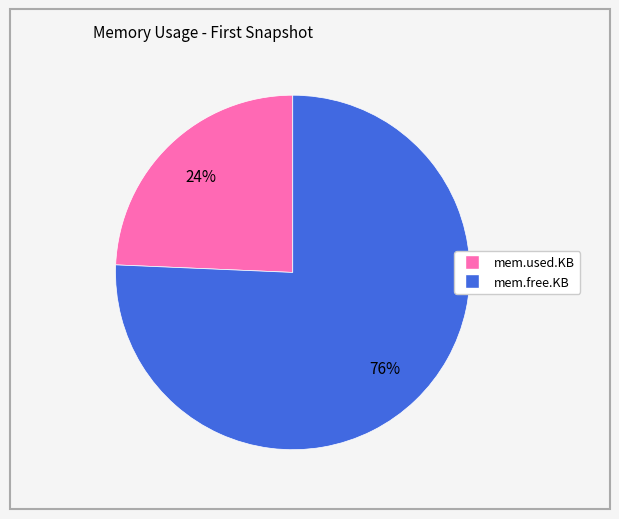

How many segments does this pie chart have?

2